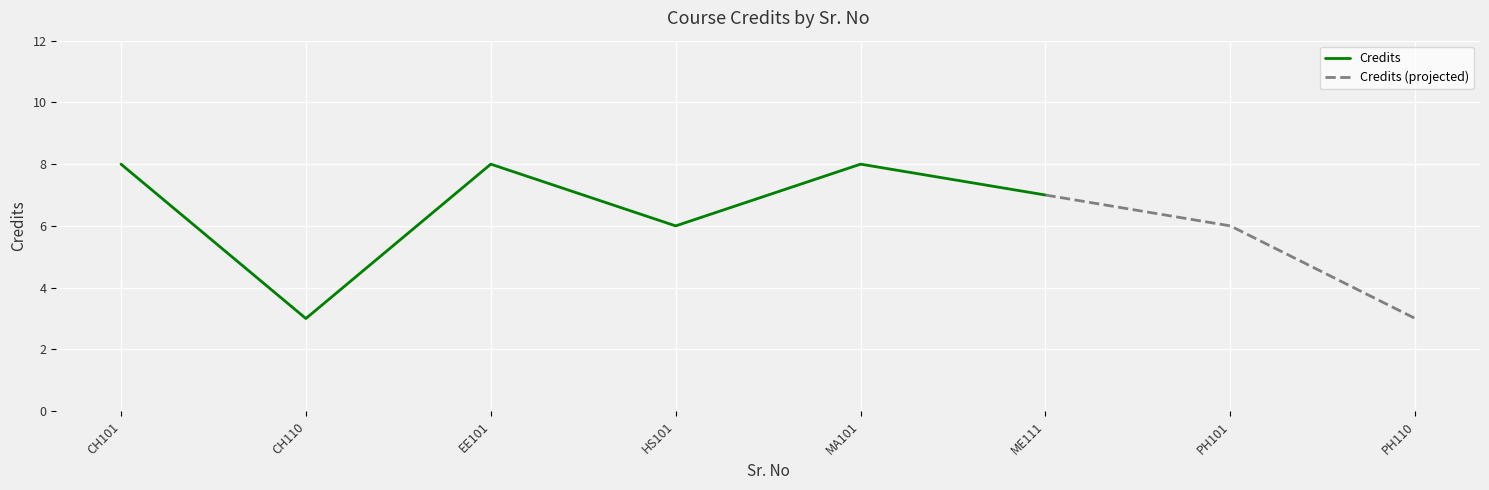

Is it true that the value at 8 is 2?

False